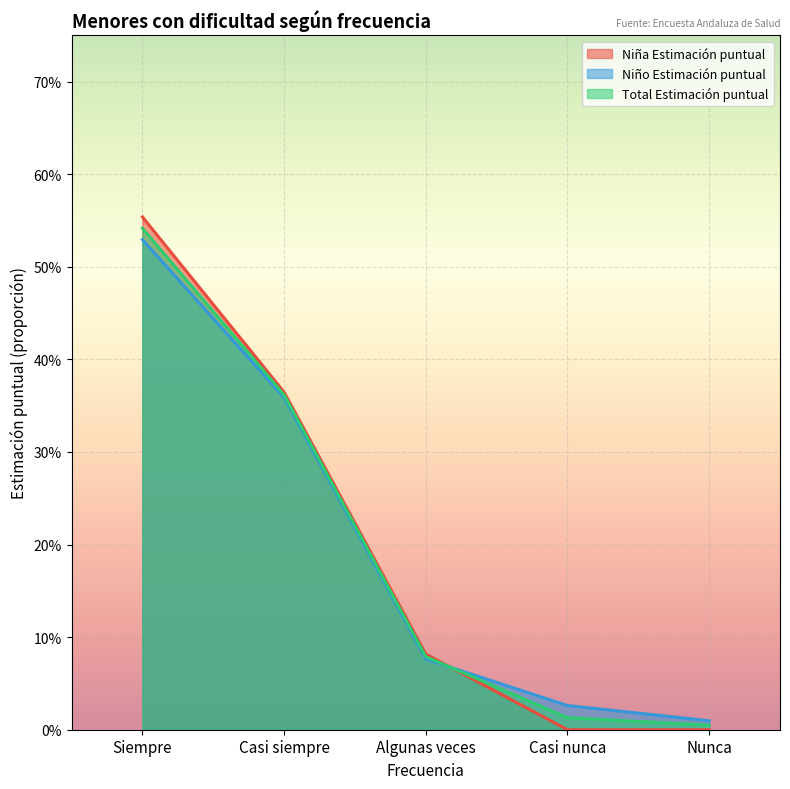

What are all the series names shown in the legend?

Niña Estimación puntual, Niño Estimación puntual, Total Estimación puntual